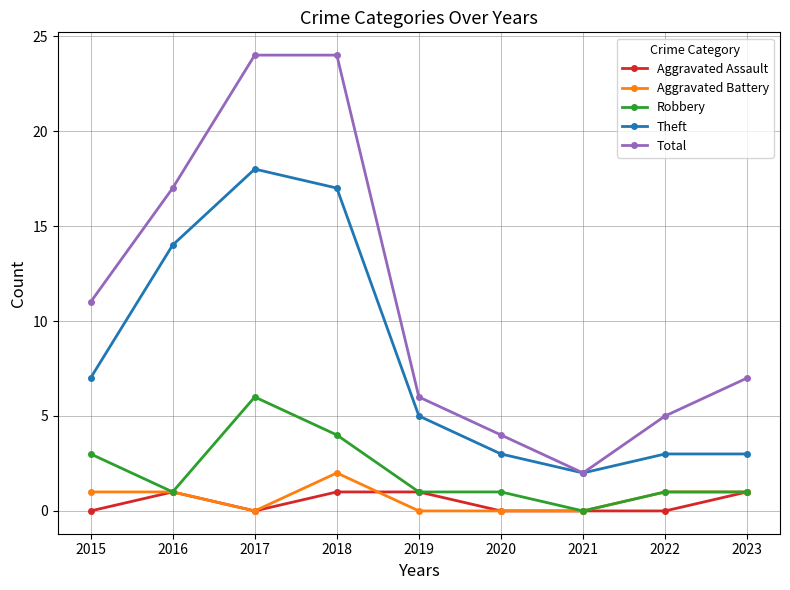

Reading left to right, extract all data points from this chart.

Aggravated Assault: 0	1	0	1	1	0	0	0	1
Aggravated Battery: 1	1	0	2	0	0	0	1	1
Robbery: 3	1	6	4	1	1	0	1	1
Theft: 7	14	18	17	5	3	2	3	3
Total: 11	17	24	24	6	4	2	5	7